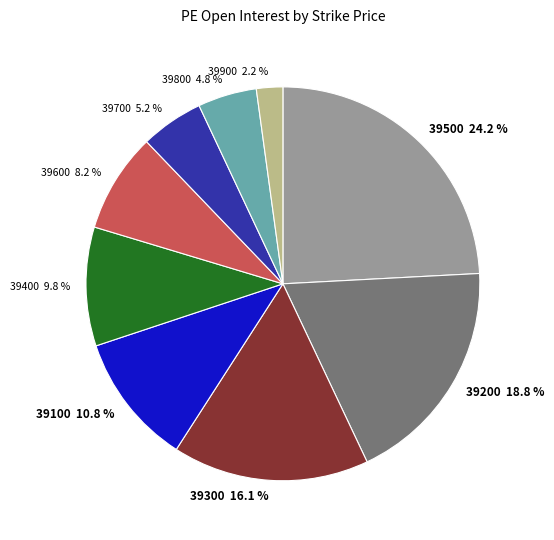

Is it true that 39700 is 5% of the pie?

True